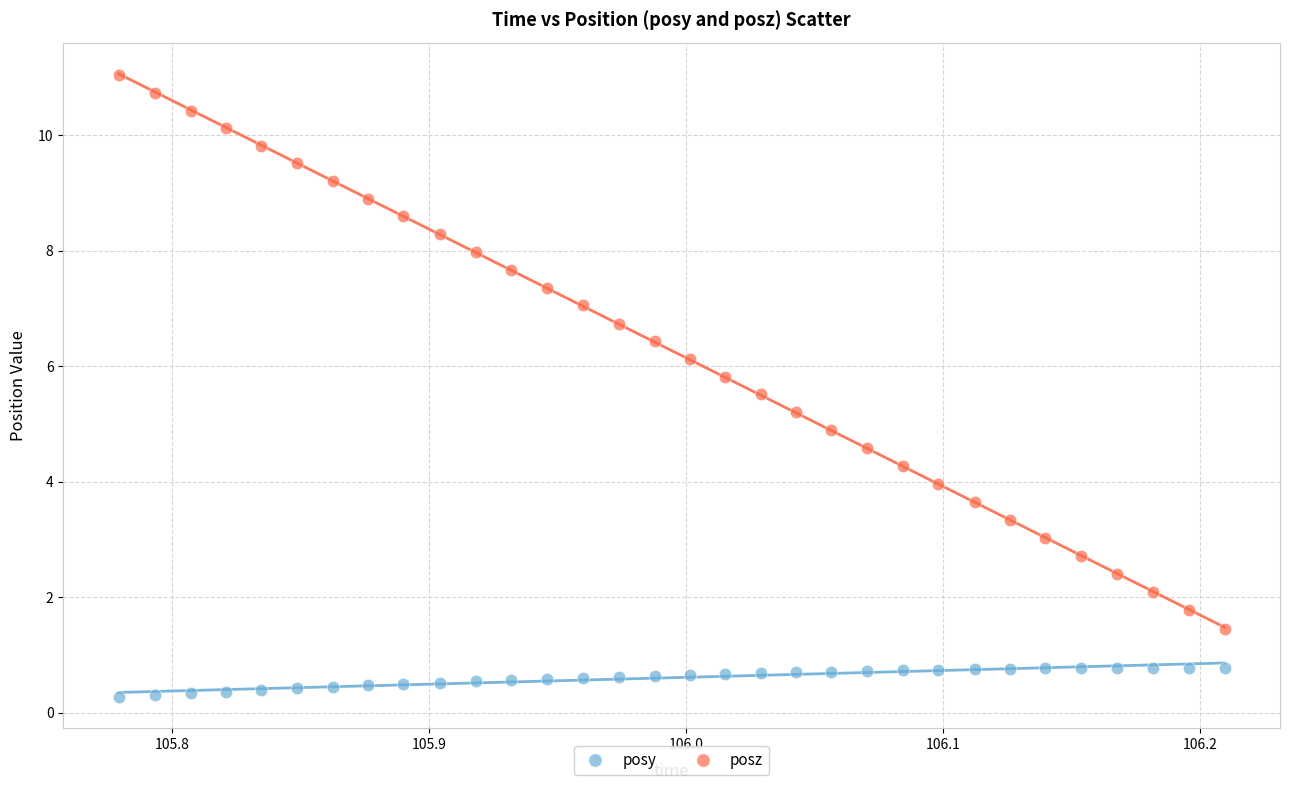

Across all data points, what is the range of Y values (max minus min)?

10.8